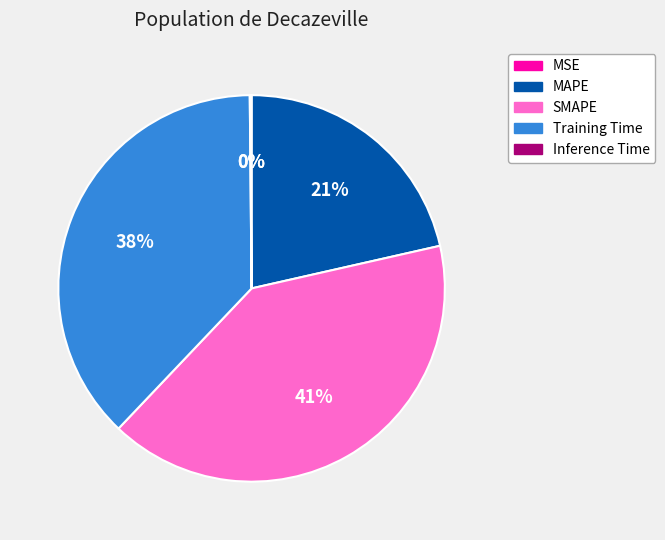

Is there a majority slice in this chart?

No